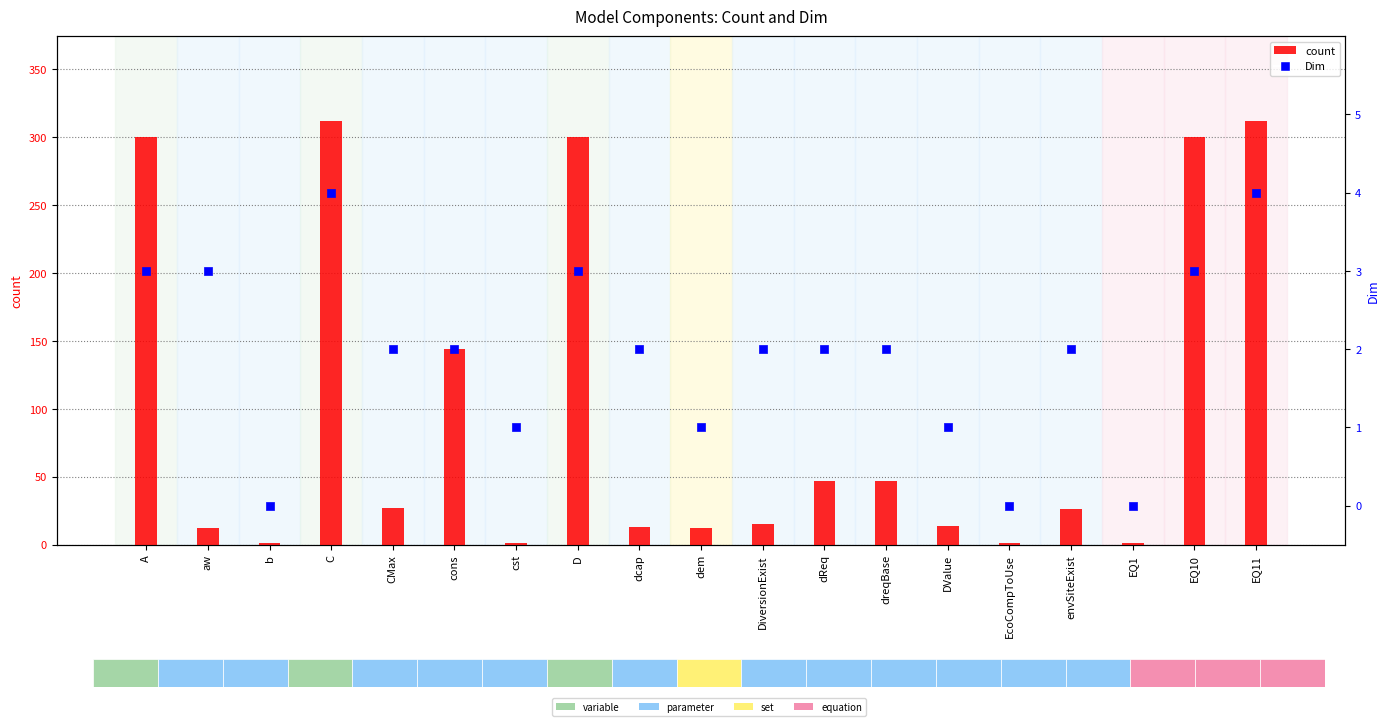

Is the value of Dim at A greater than the value of count at EQ1?

Yes